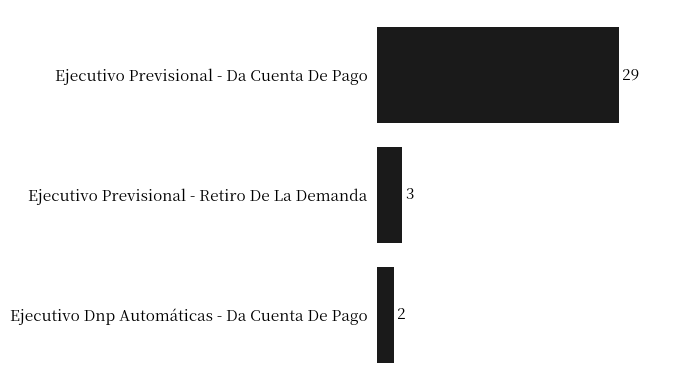

List the labels in order of value, largest first.

Ejecutivo Previsional - Da Cuenta De Pago, Ejecutivo Previsional - Retiro De La Demanda, Ejecutivo Dnp Automáticas - Da Cuenta De Pago